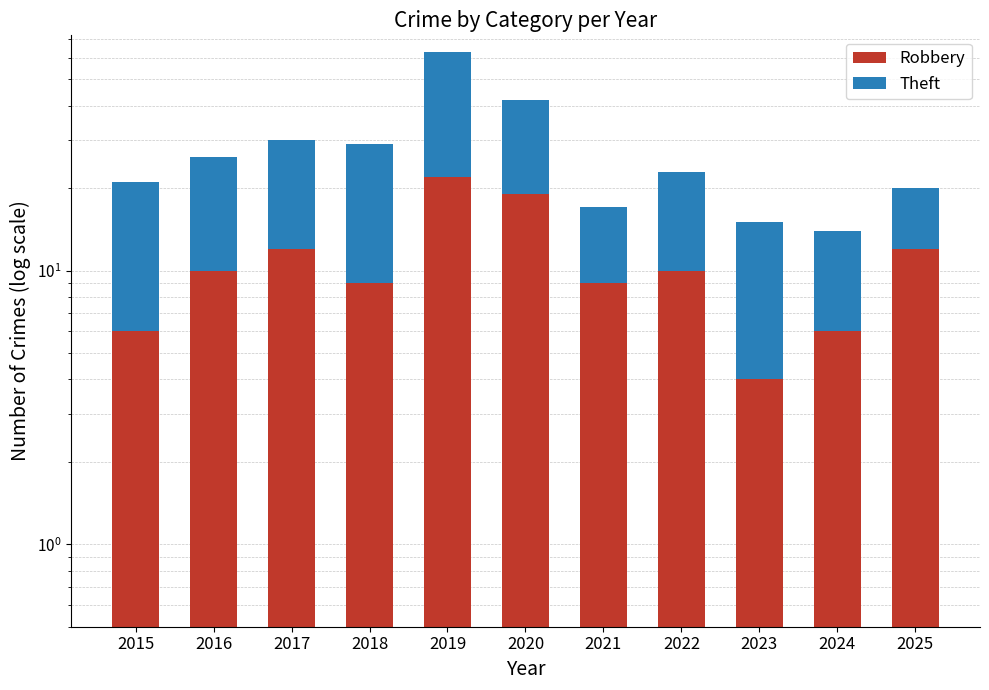

How many bars are there in each group?

2